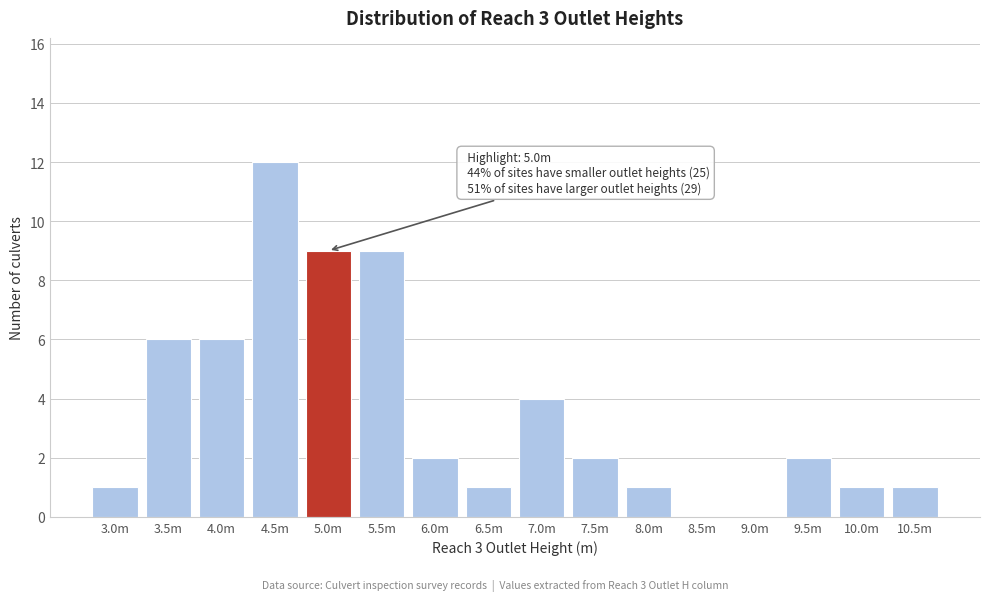

Reading right to left, transcribe all the data shown in this chart.

10.5m=1	10.0m=1	9.5m=2	9.0m=0	8.5m=0	8.0m=1	7.5m=2	7.0m=4	6.5m=1	6.0m=2	5.5m=9	5.0m=9	4.5m=12	4.0m=6	3.5m=6	3.0m=1